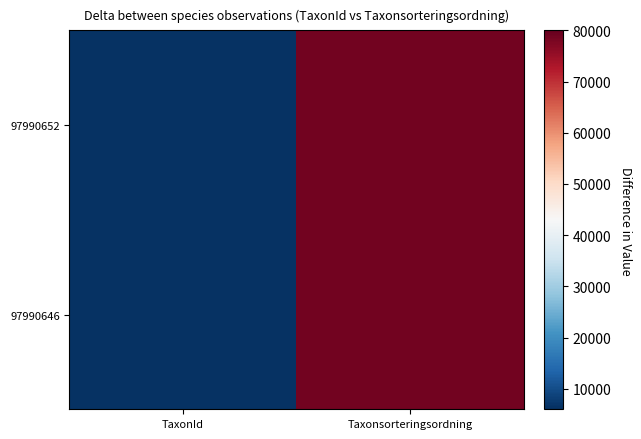

Which category has the lowest value across all series?

TaxonId